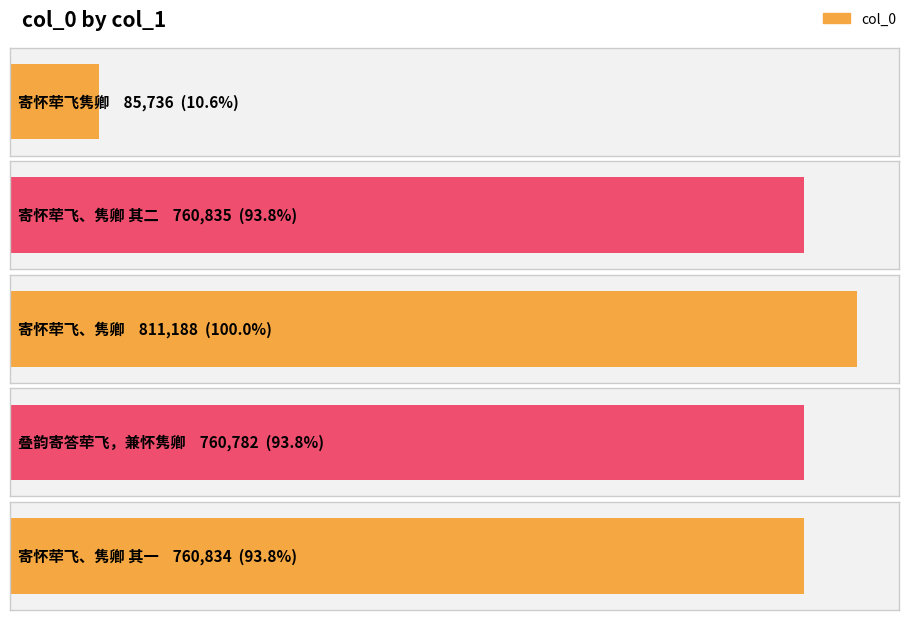

List the labels in order of value, smallest first.

寄怀荦飞隽卿, 叠韵寄答荦飞，兼怀隽卿, 寄怀荦飞、隽卿 其一, 寄怀荦飞、隽卿 其二, 寄怀荦飞、隽卿